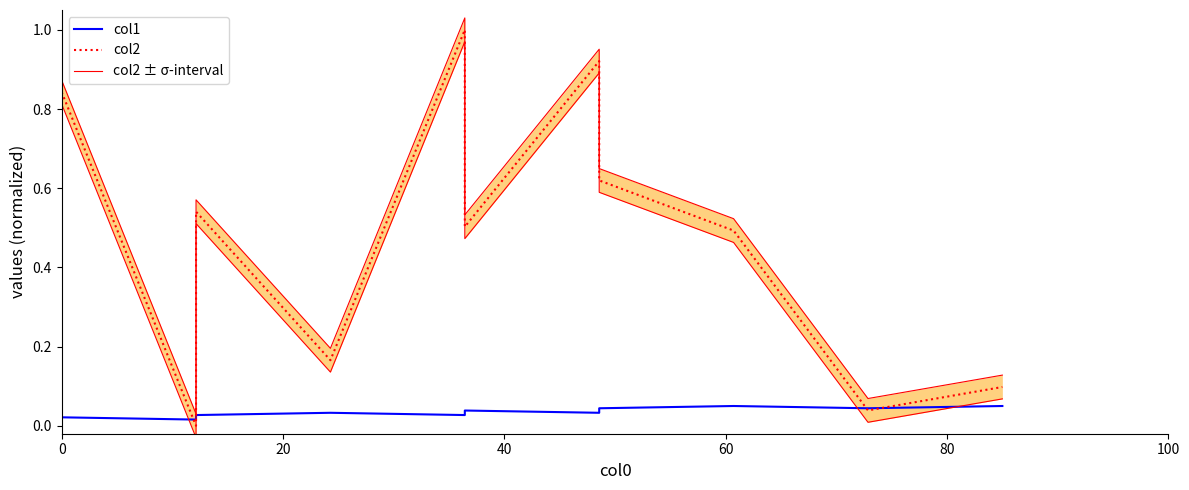

What are all the series names shown in the legend?

col1, col2, col2 ± σ-interval